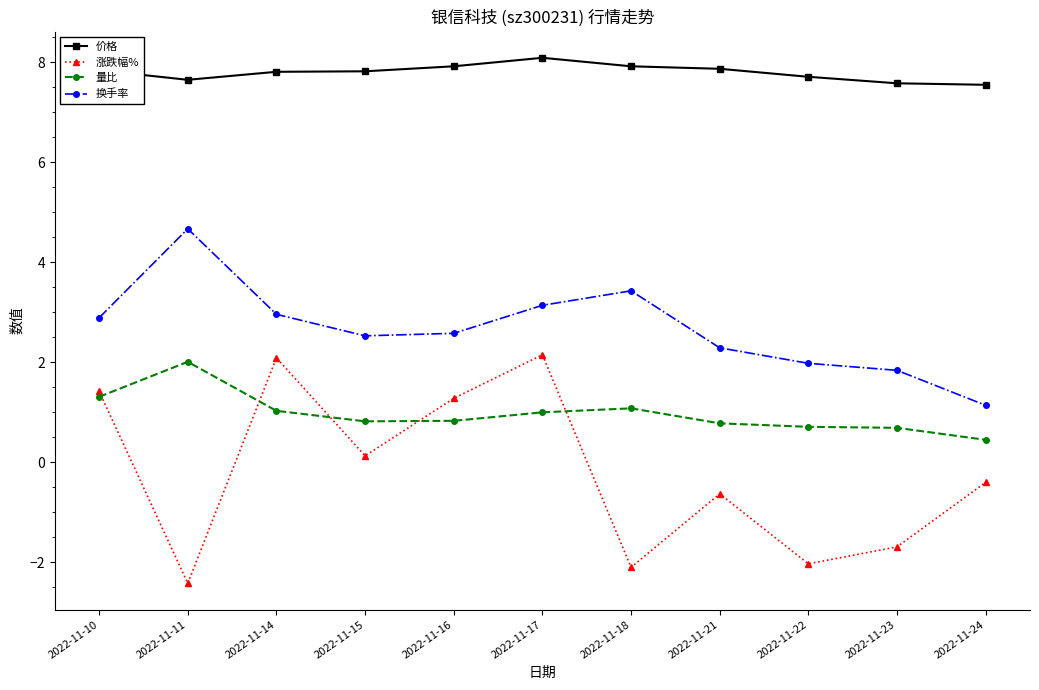

What is the sum of the 换手率 values at 2022-11-24 and 2022-11-14?

4.1